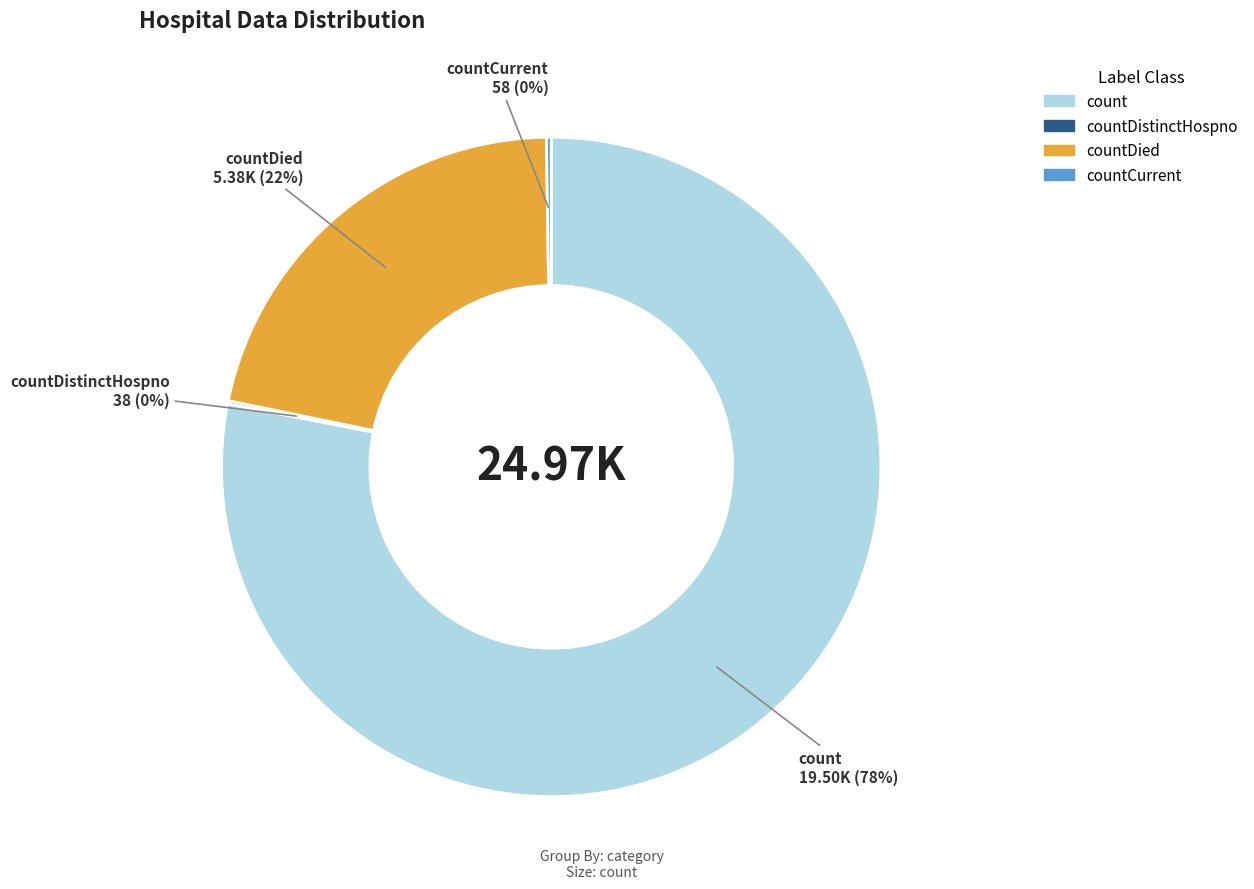

Which slice is the largest?

count